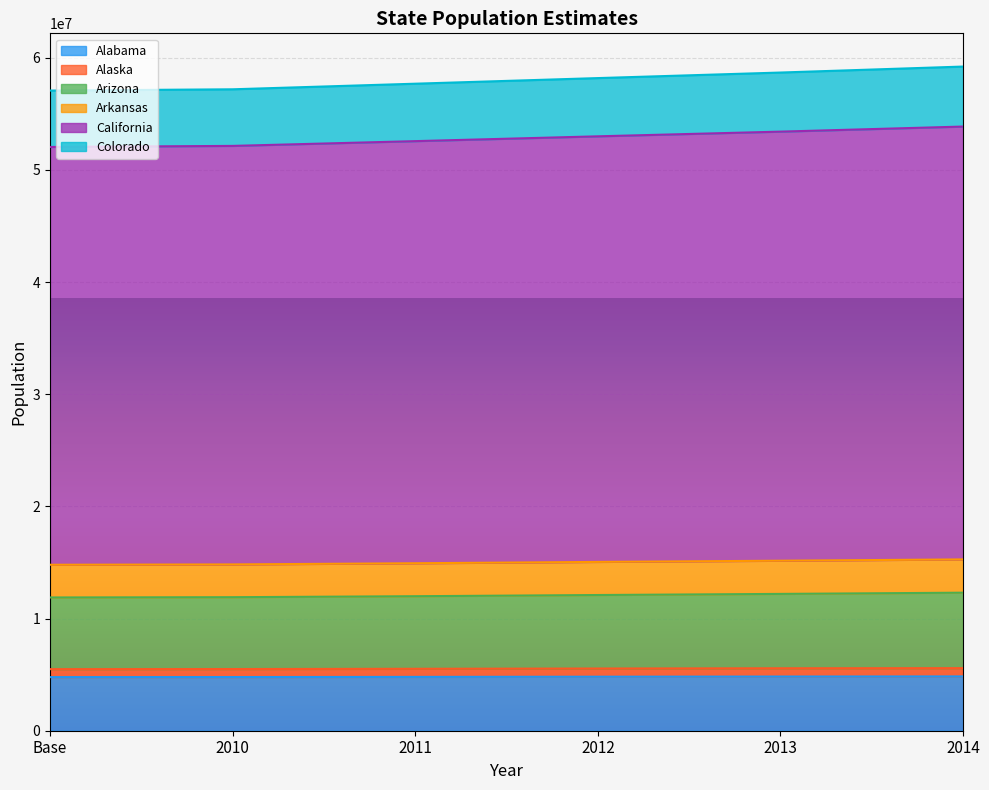

True or false: Colorado and Arizona cross at least once.

False